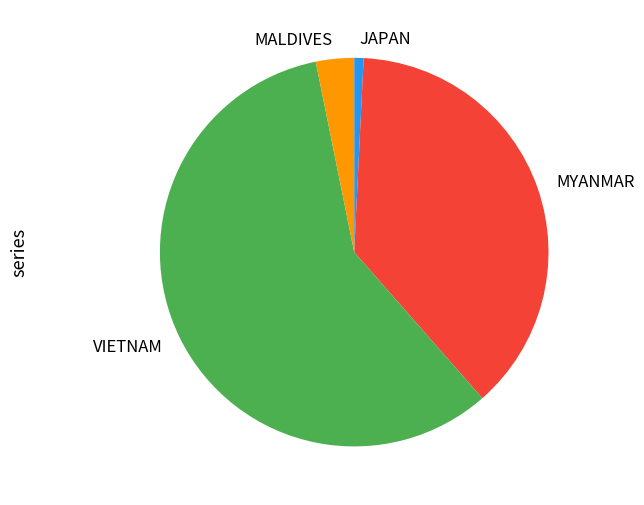

How many slices are in this pie chart?

4